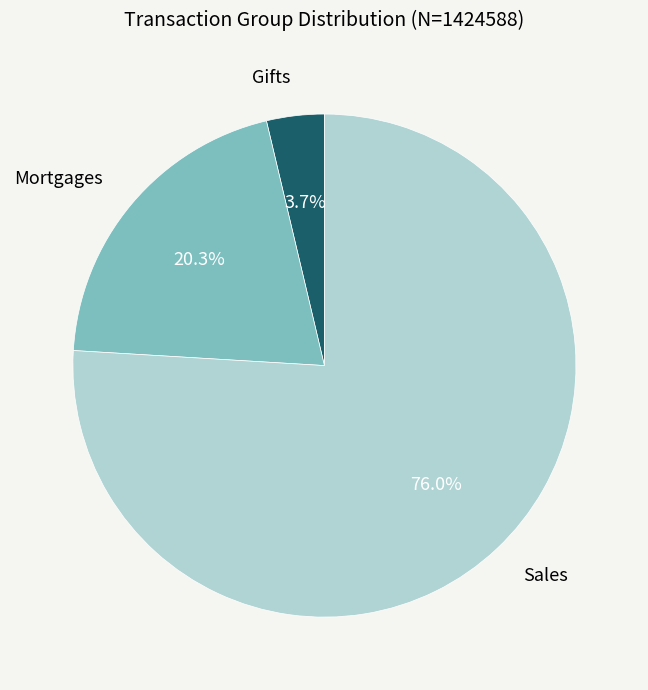

Rank the categories by value from highest to lowest.

Sales, Mortgages, Gifts